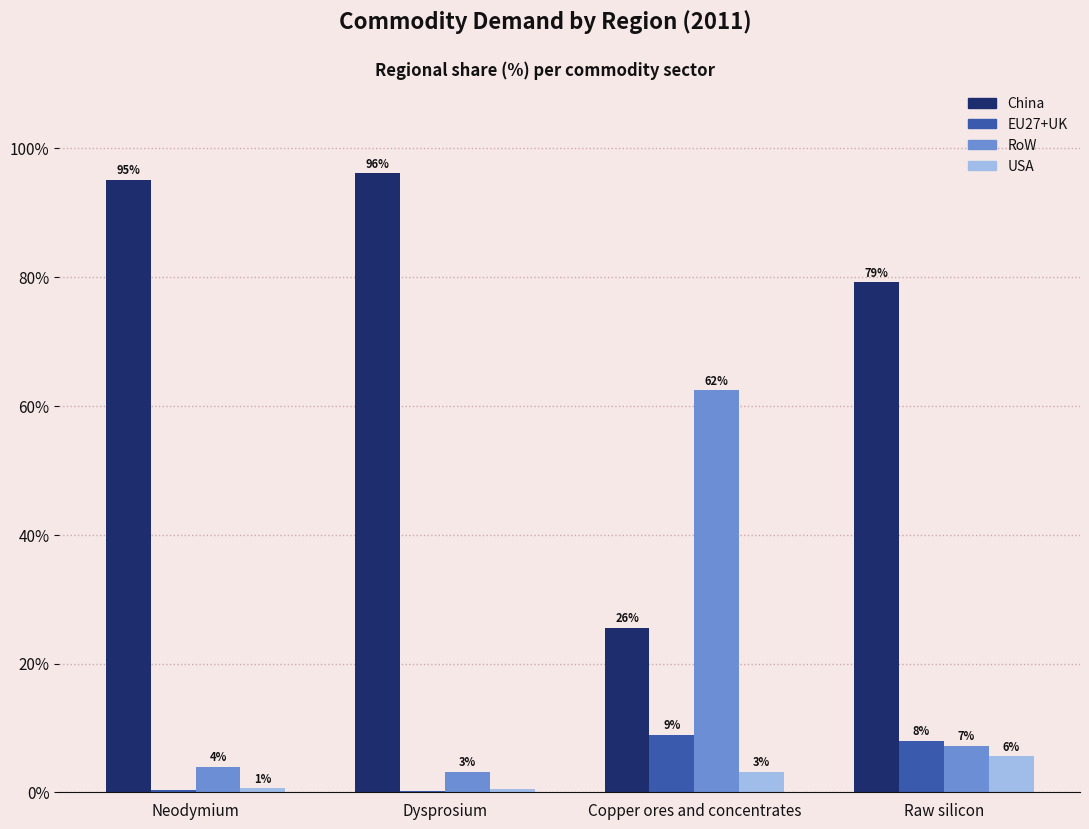

What position from the right is Raw silicon?

1